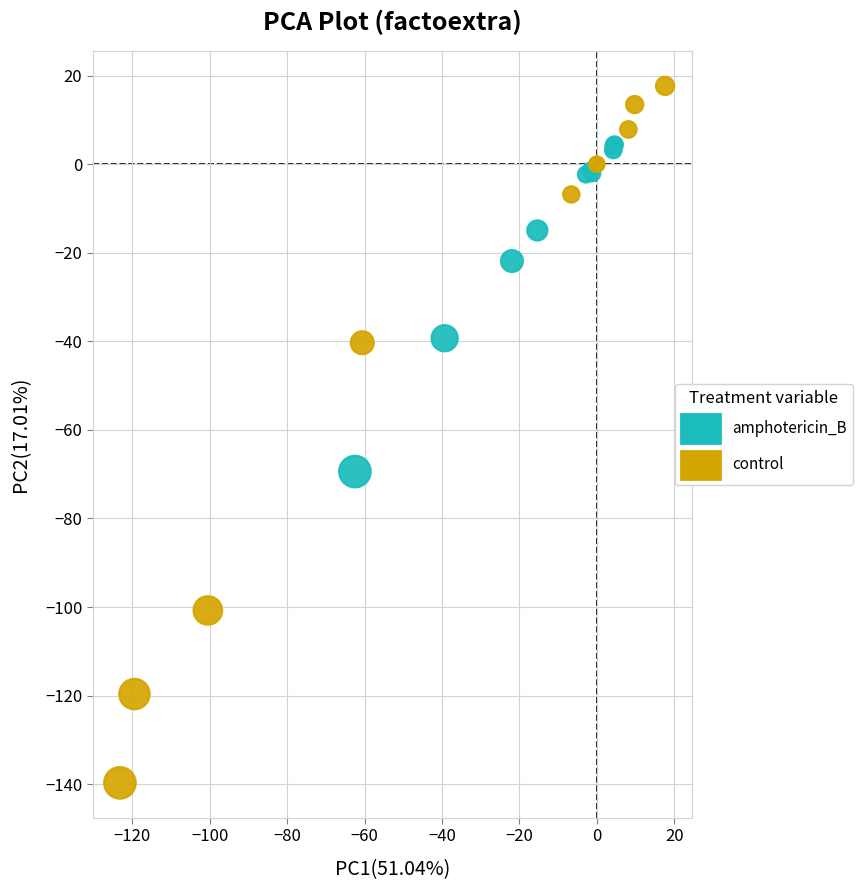

Which series has the largest Y range (max minus min)?

control